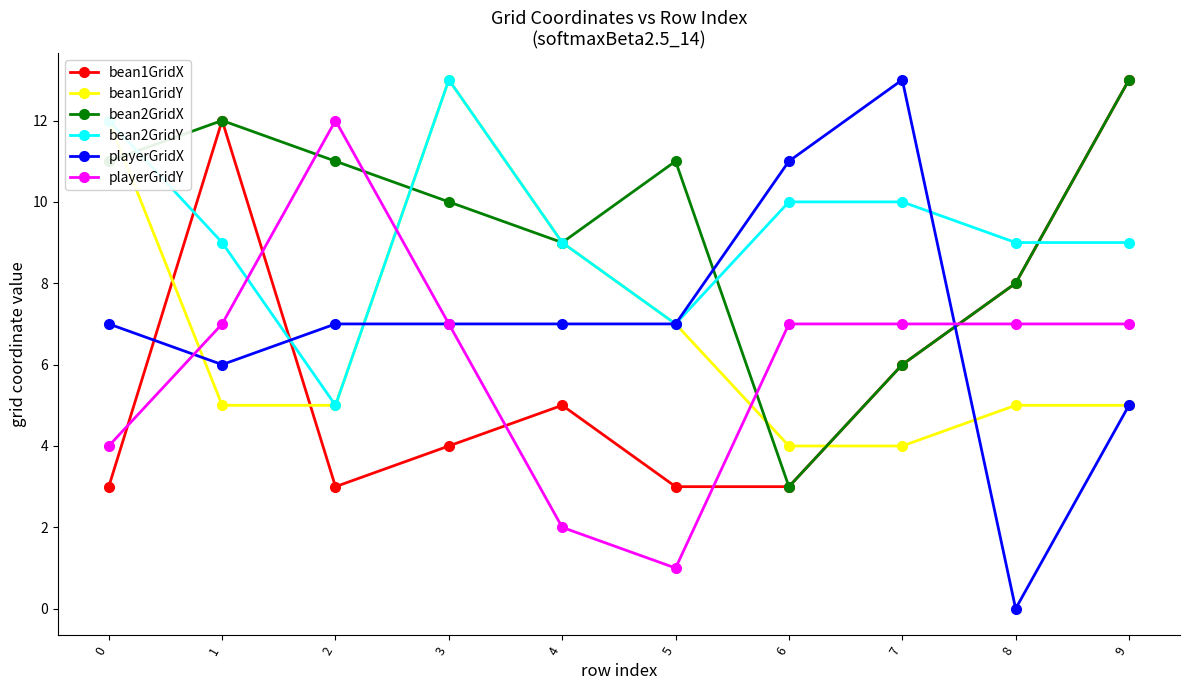

Between which two adjacent categories do bean1GridX and playerGridY first intersect?

0 and 1